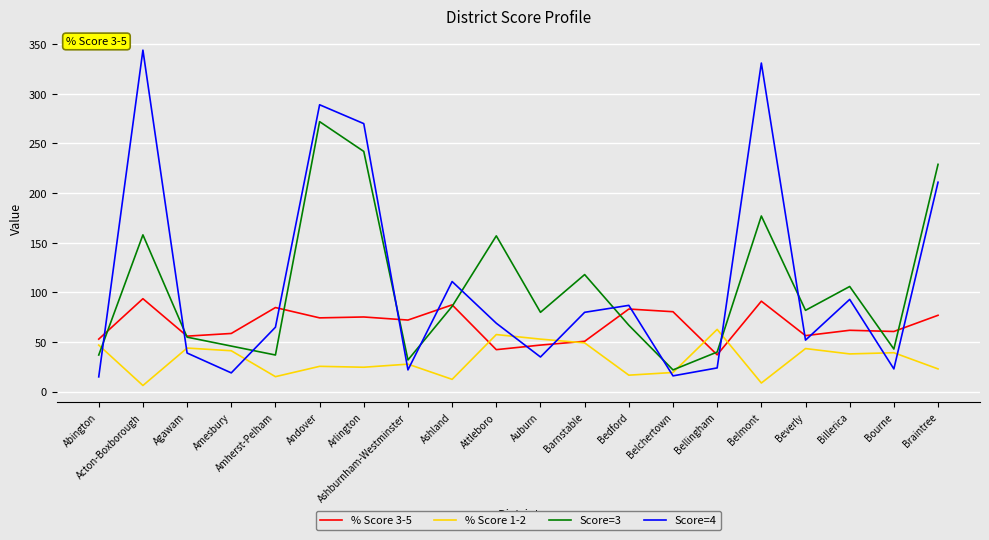

The value of Score=4 at Ashland is 111.0. True or false?

True